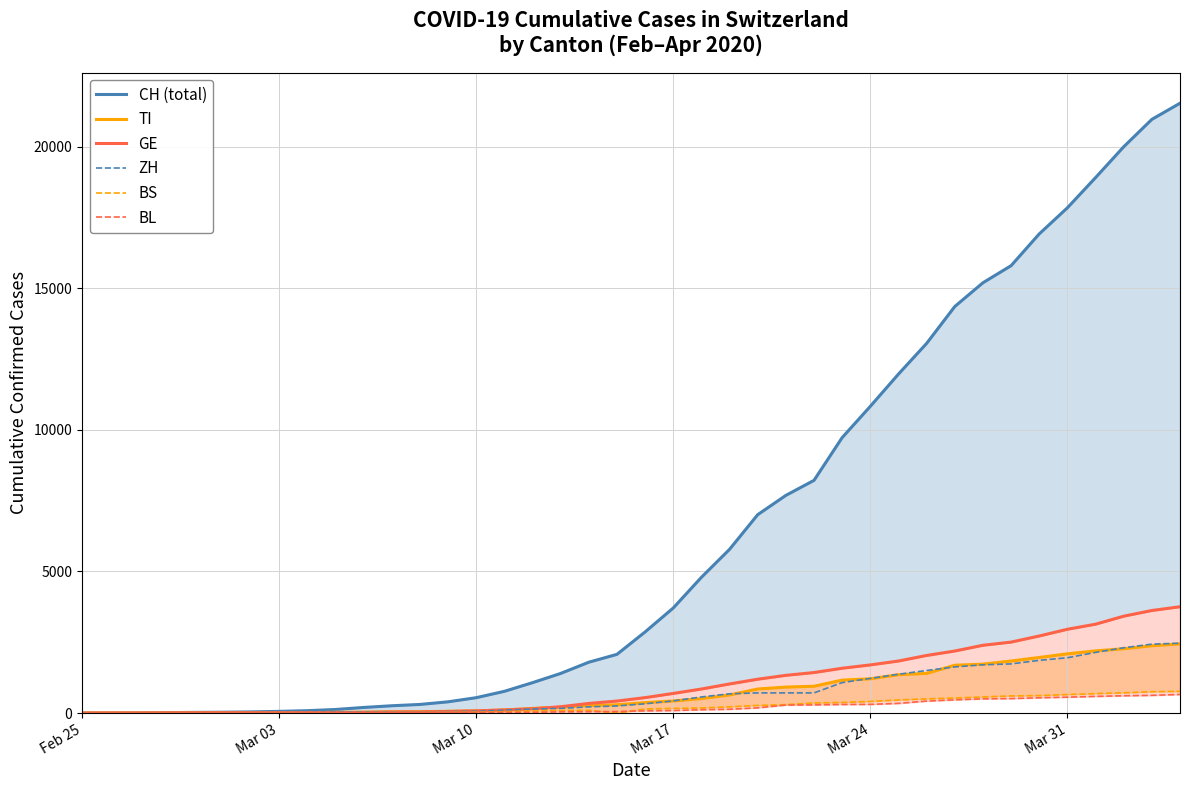

Reading left to right, extract all data points from this chart.

CH (total): 0	2	6	13	23	29	40	59	83	125	197	257	303	396	542	766	1072	1398	1795	2072	2864	3710	4793	5781	7005	7686	8217	9727	10831	11970	13054	14356	15195	15798	16920	17842	18908	19997	20965	21535
TI: 0	1	1	1	2	2	4	8	13	25	28	41	49	61	75	108	163	206	265	293	368	426	511	638	849	916	945	1162	1209	1354	1401	1688	1727	1837	1962	2091	2195	2271	2377	2442
GE: 0	1	1	4	8	9	10	13	14	17	25	38	40	56	76	109	150	222	340	423	544	692	848	1027	1194	1331	1430	1582	1699	1837	2033	2190	2393	2505	2721	2958	3137	3420	3621	3753
ZH: 0	0	2	2	6	7	10	13	15	23	29	34	40	49	62	101	140	163	218	250	326	429	568	679	711	711	711	1075	1223	1370	1502	1629	1703	1735	1861	1952	2141	2305	2433	2466
BS: 0	0	1	1	1	1	1	3	3	8	15	21	24	28	33	49	73	92	100	0	143	164	181	220	270	297	356	374	410	462	501	530	569	605	617	653	687	714	754	767
BL: 0	0	0	1	2	2	2	2	2	6	6	15	19	20	22	26	26	42	47	54	76	89	116	134	184	282	289	302	306	341	422	466	502	511	539	561	588	610	625	656